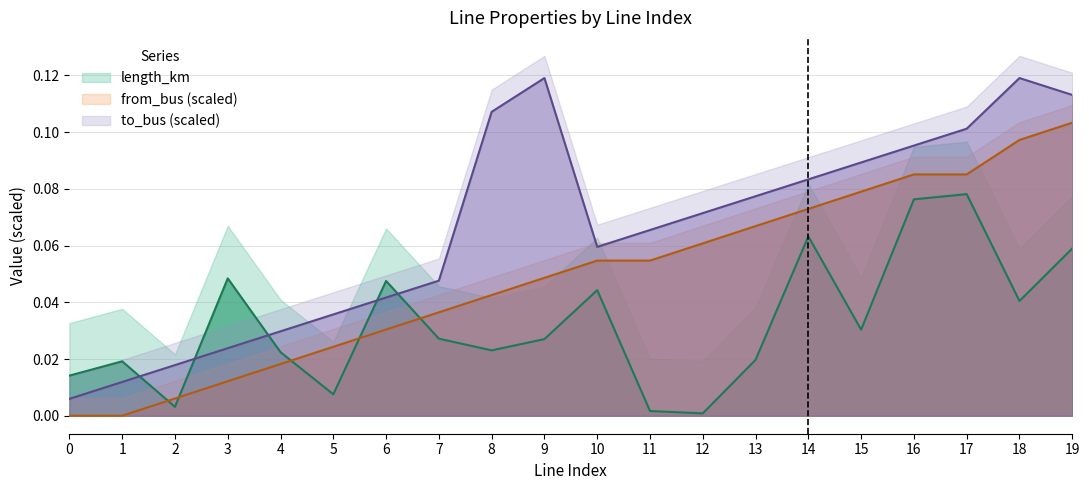

How many data points does each series have?

20